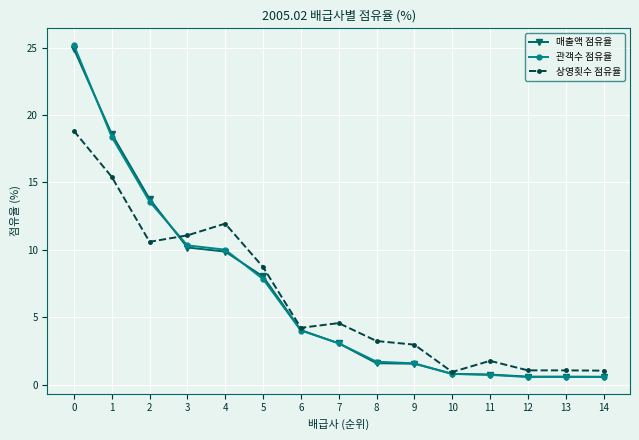

What is the value of the 관객수 점유율 point at the 13th from the left?

0.6